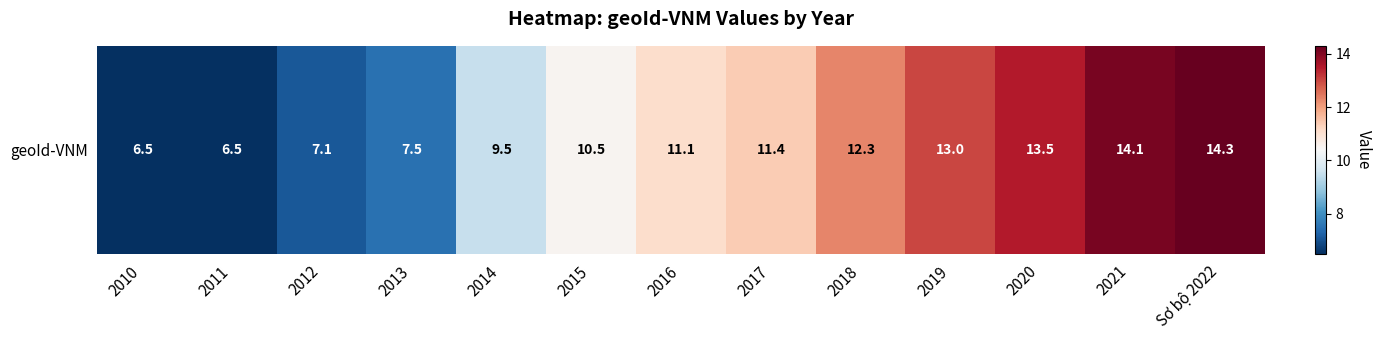

The chart shows a value of 6.1 at 2014. True or false?

False